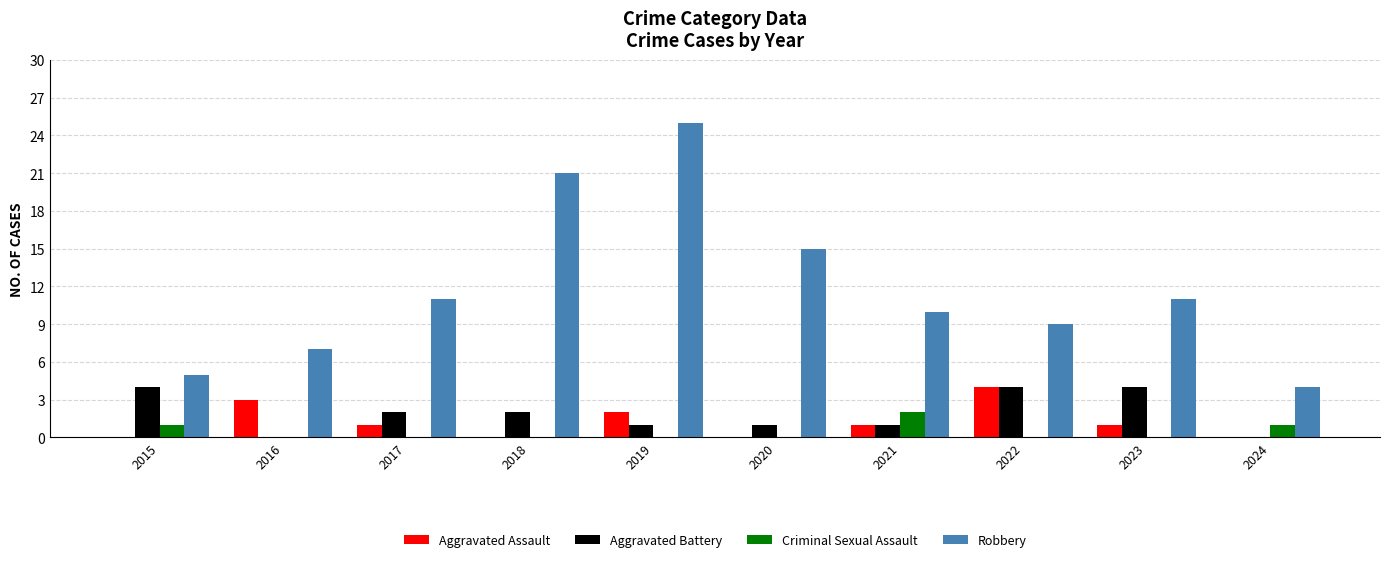

Which category has the highest value across all series?

2019